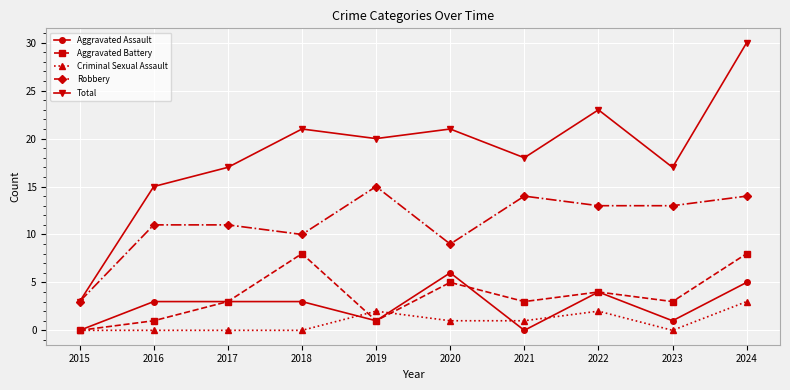

True or false: Criminal Sexual Assault and Total cross at least once.

False